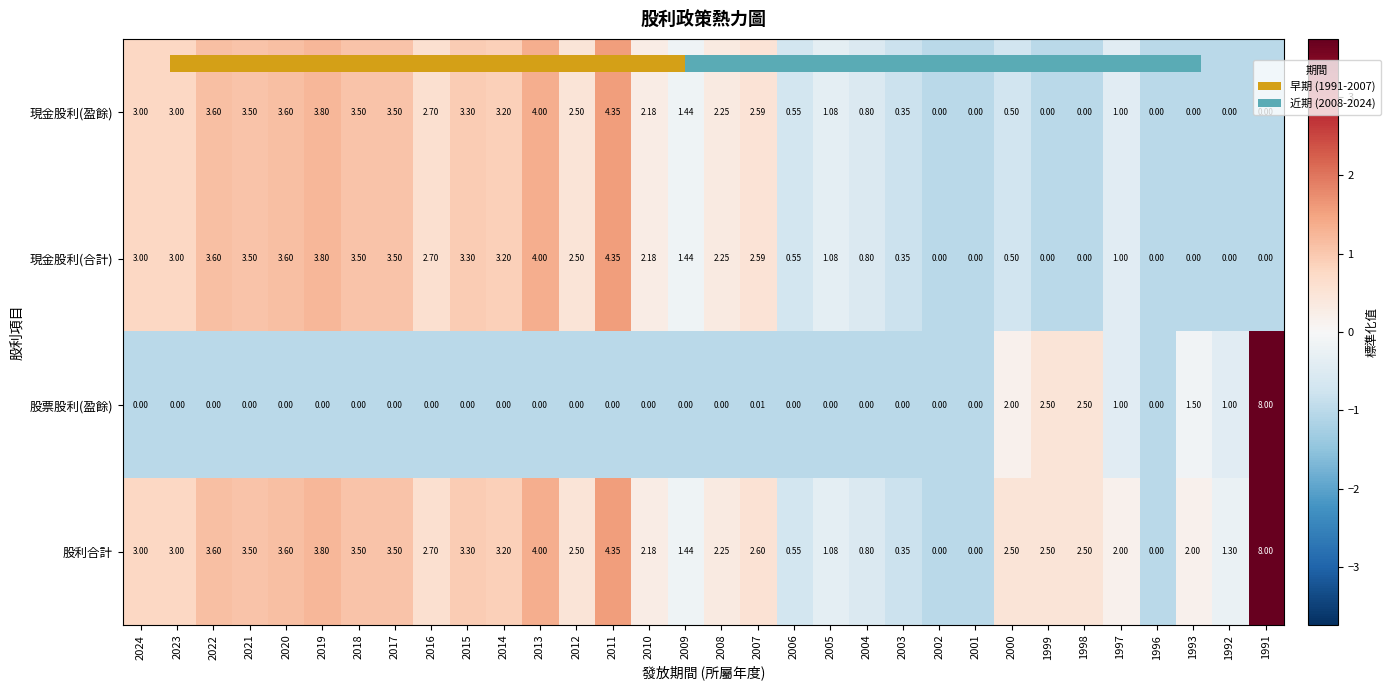

At which category is the sum across all series the highest?

1991